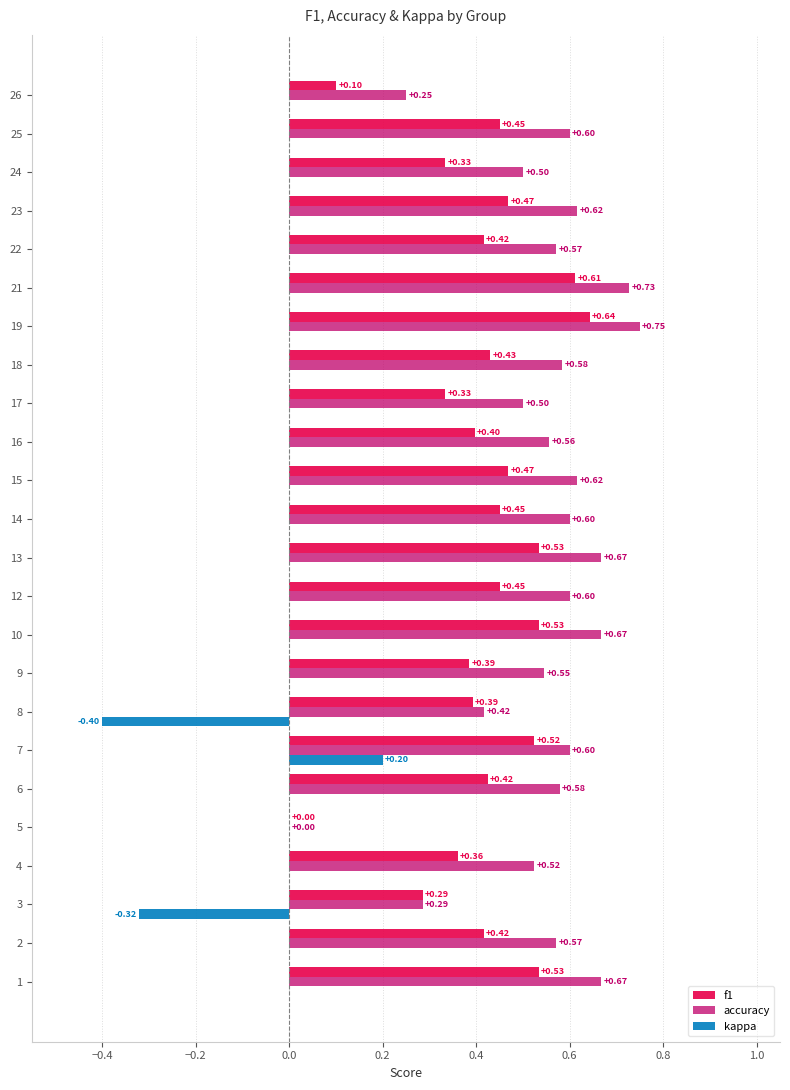

What is the sum of all f1 values?

9.9